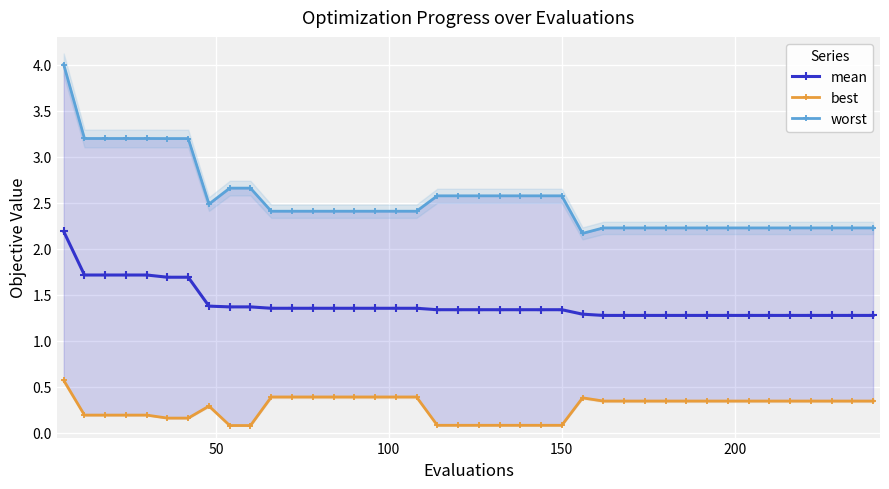

What are all the series names shown in the legend?

mean, best, worst